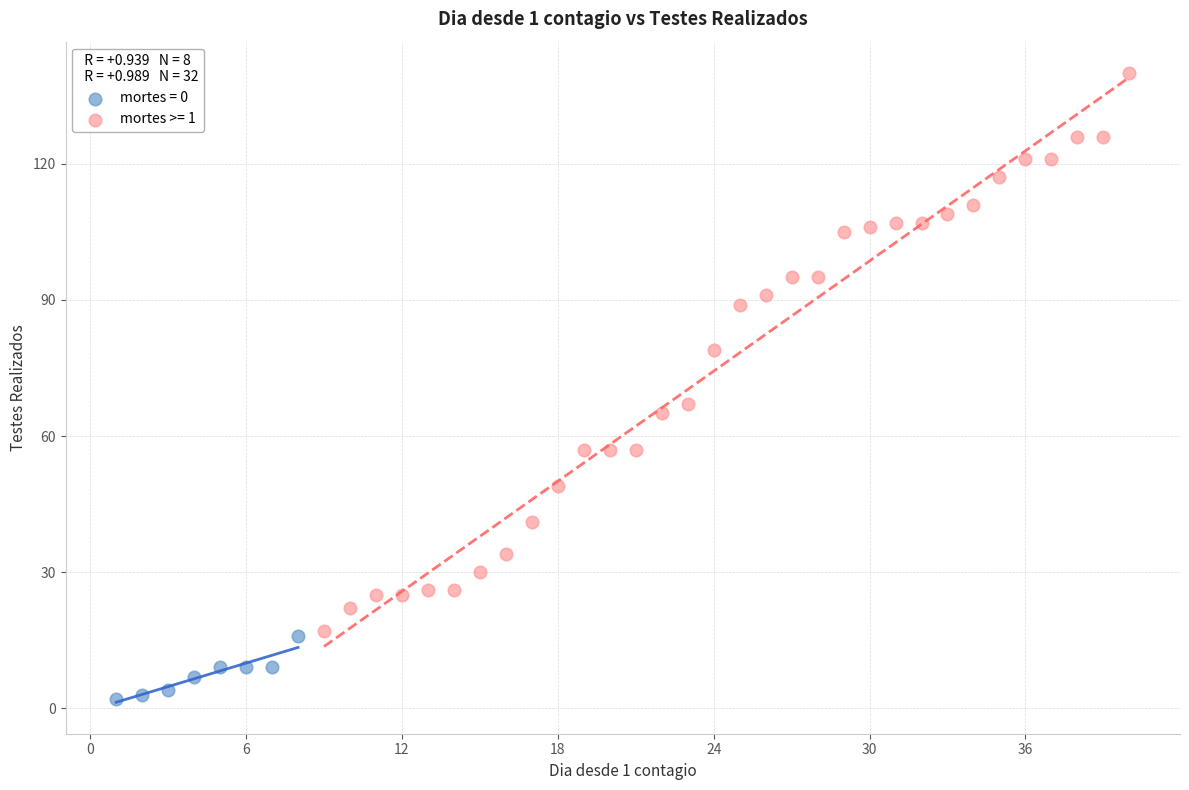

Which series reaches the minimum Y coordinate?

mortes = 0